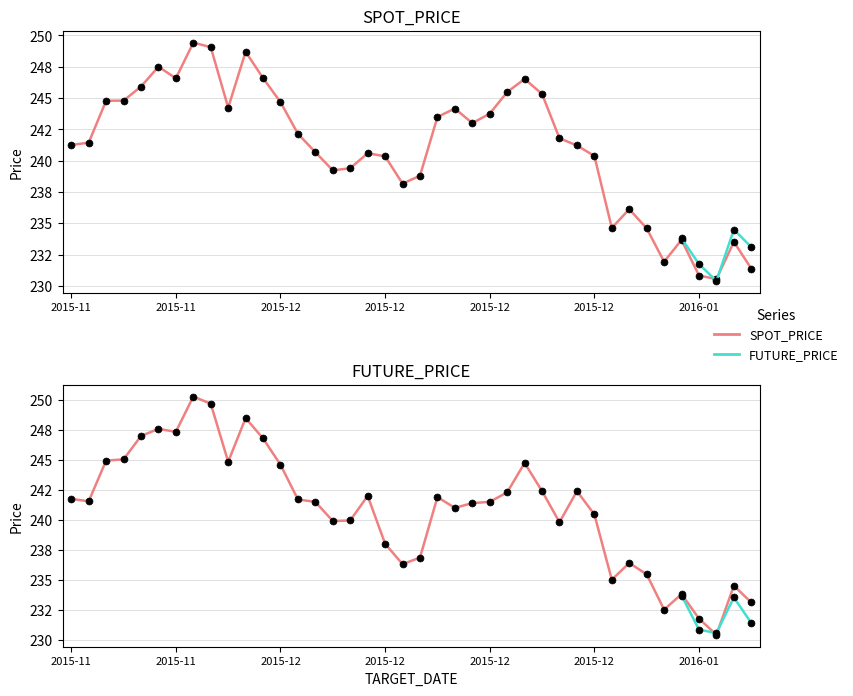

Where is the first local minimum for FUTURE_PRICE?

2015-11-18